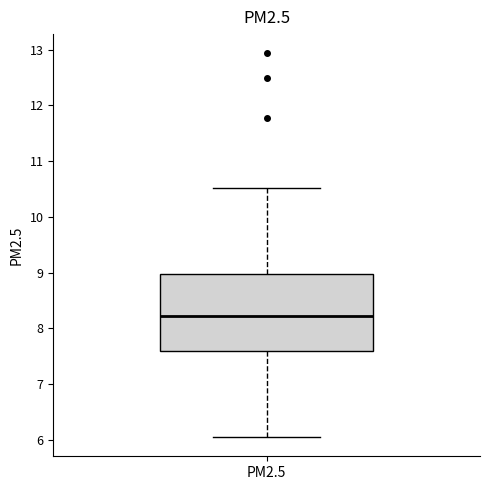

Read this box plot against the y-axis: the position of the median line, the range covered by the box, and the ends of both whiskers. The values are not printed on the chart, so give them approximately, as read against the axis.

median 8.2, box 7.6 to 9.0, whiskers 6.0 to 10.5